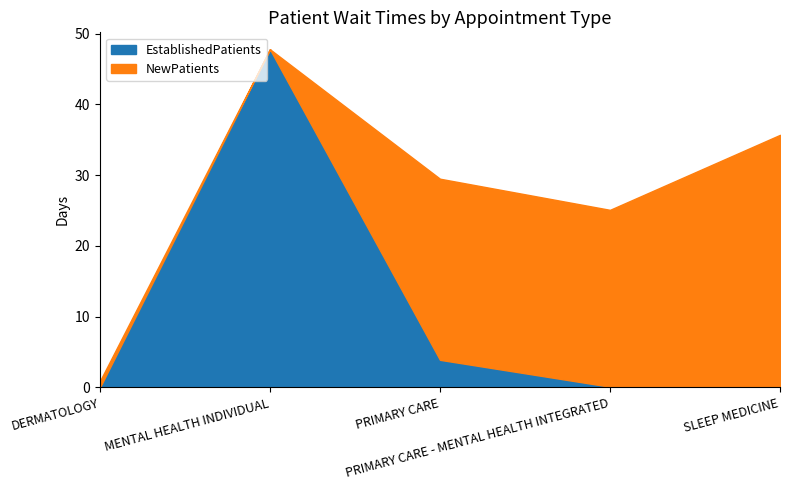

True or false: EstablishedPatients has a value of 0.0 at DERMATOLOGY.

True